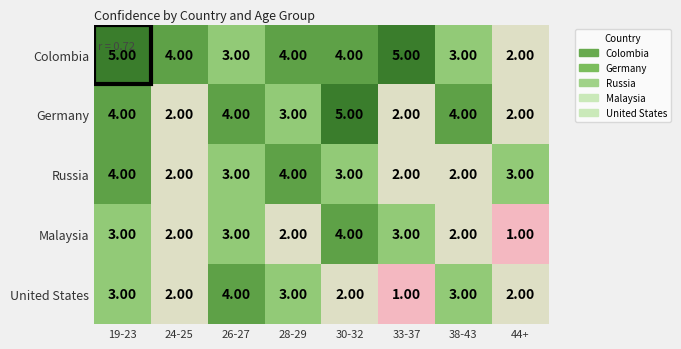

What is the sum of the Malaysia values at 33-37 and 19-23?

6